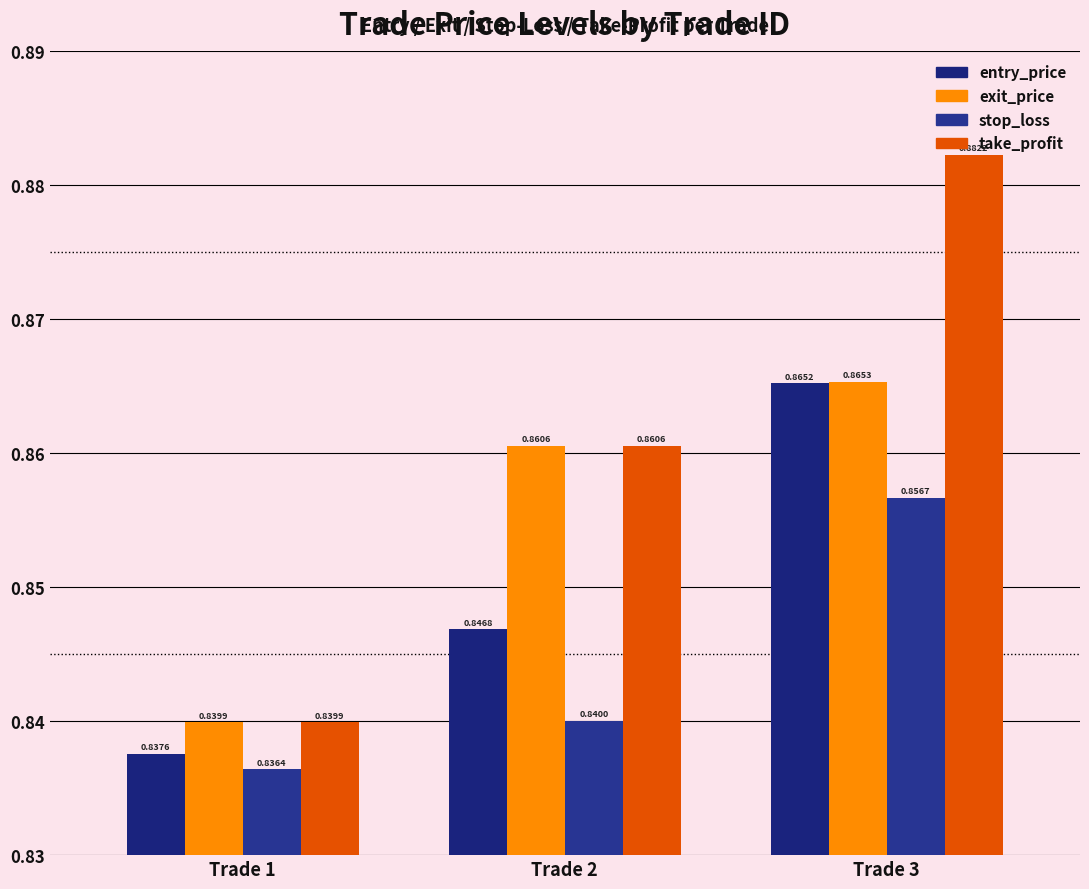

How many categories are shown in the chart?

3